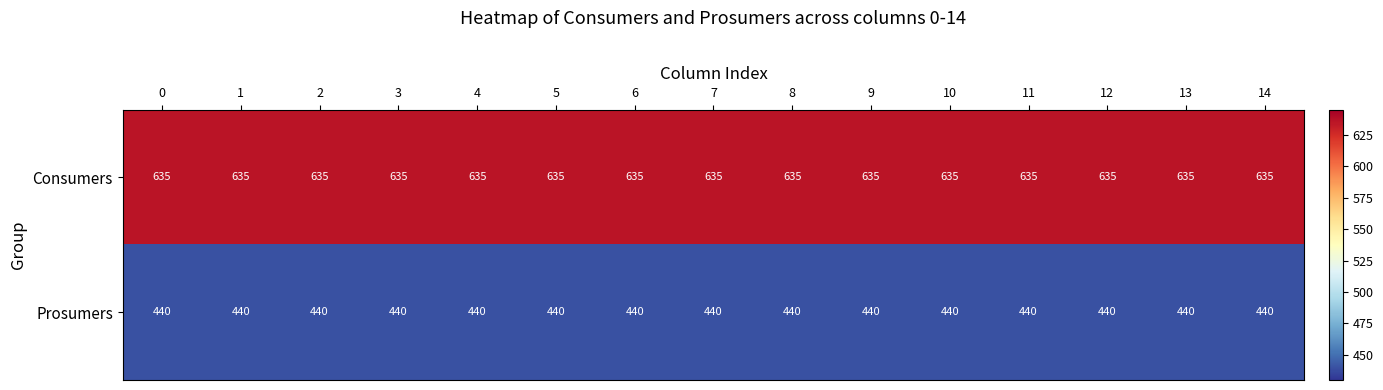

The Consumers series shows 186 at 6. True or false?

False